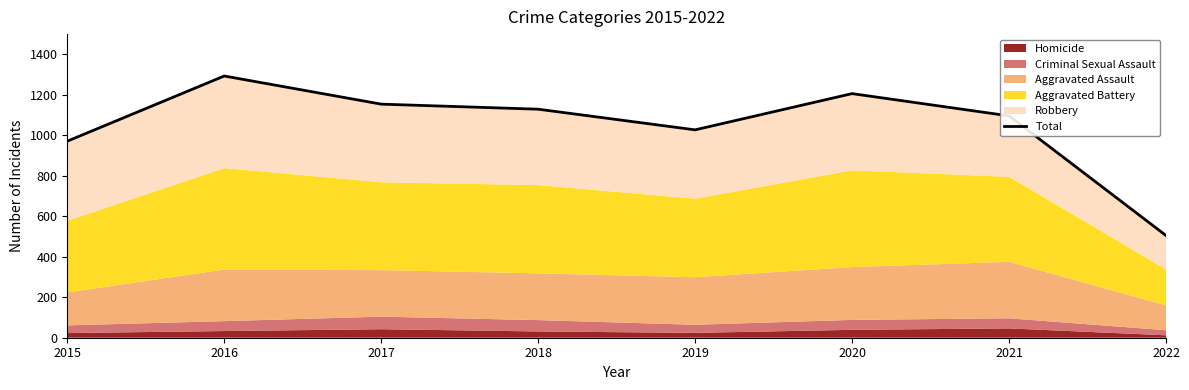

How many points are lower than both their immediate neighbors (excluding endpoints)?

1